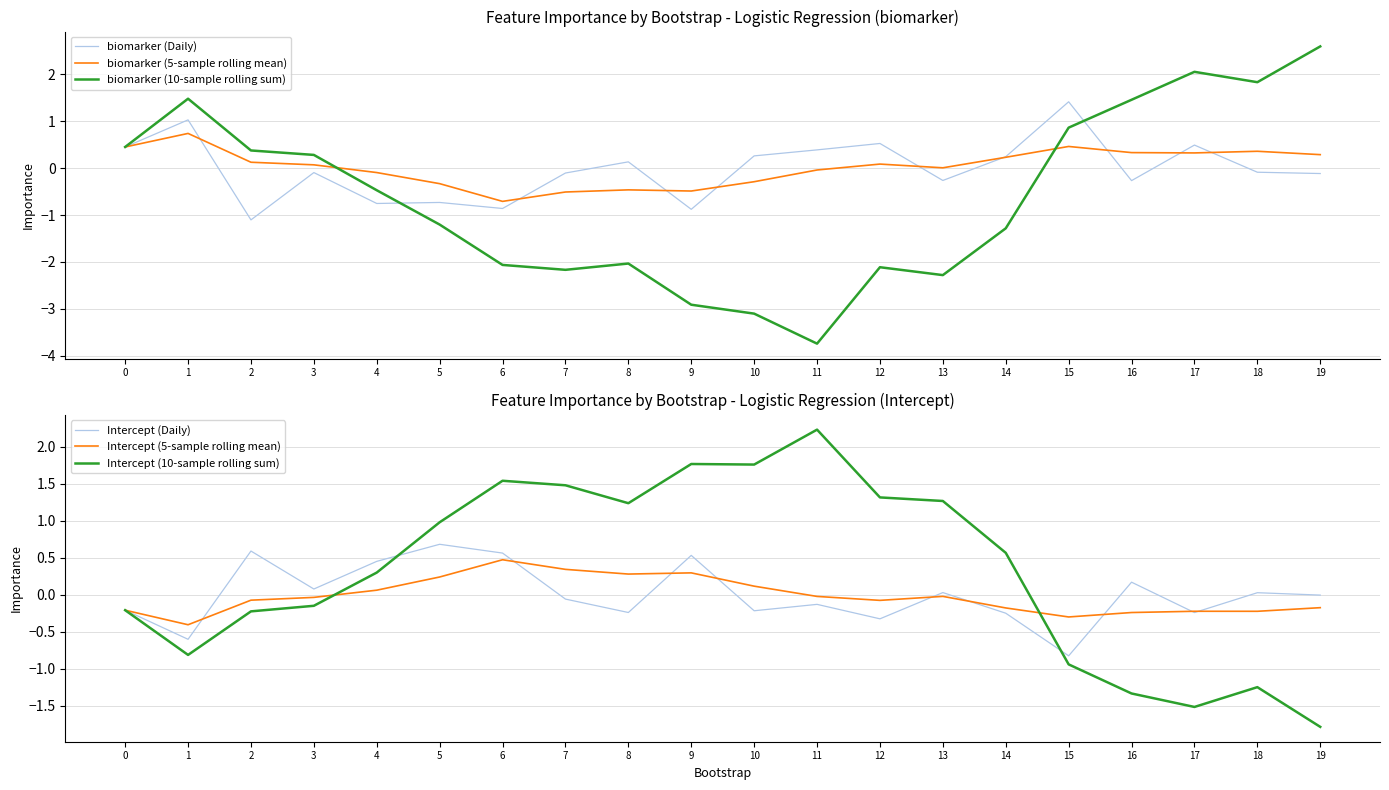

After their last crossing, which series has the higher values: biomarker (5-sample rolling mean) or Intercept (Daily)?

biomarker (5-sample rolling mean)